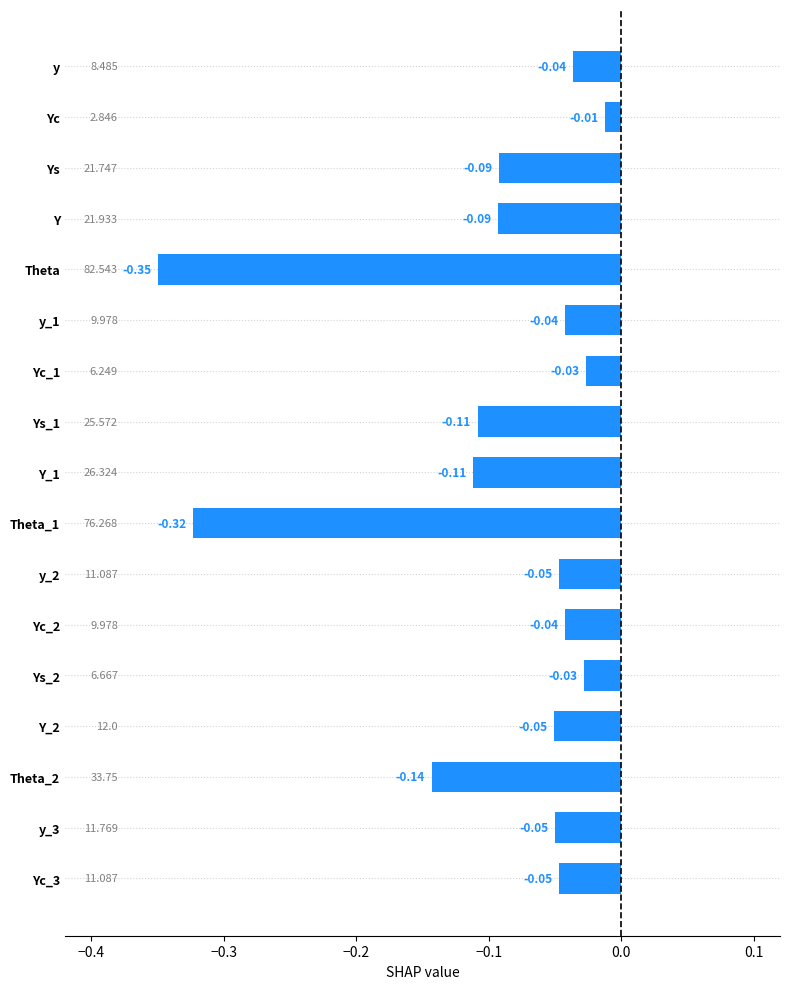

How many categories are shown in the chart?

17